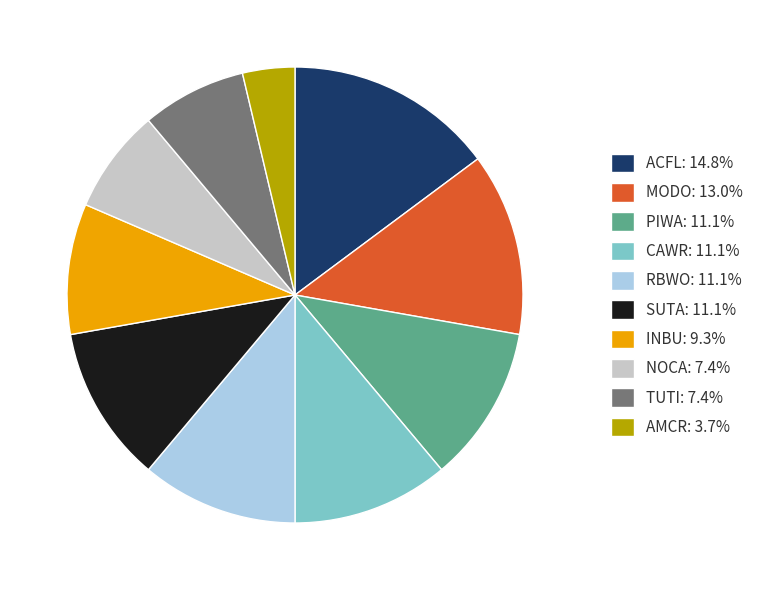

Combined, do ACFL: 14.8% and PIWA: 11.1% account for over 50%?

No